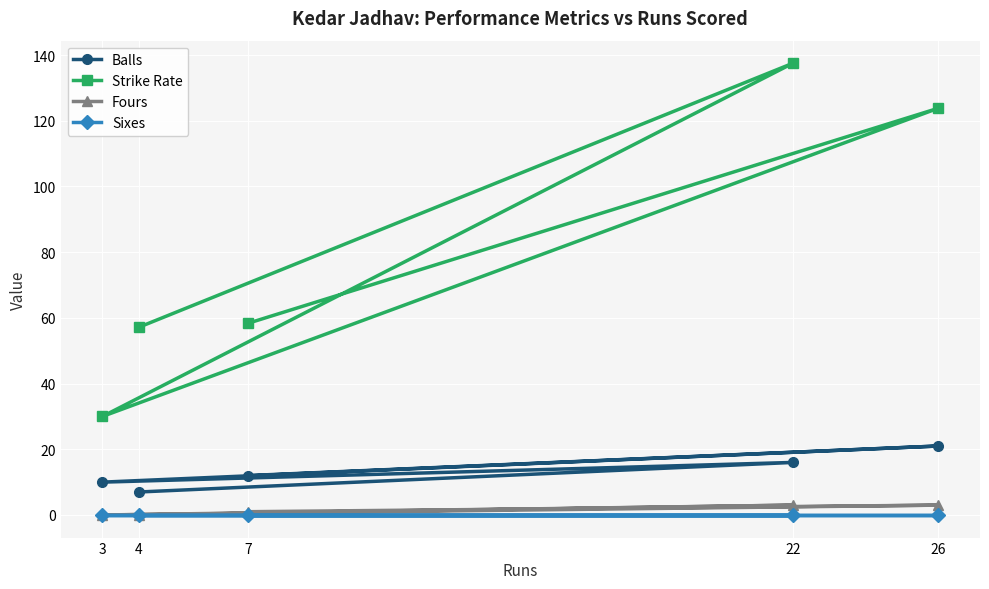

Reading left to right, what are all the values shown in this chart?

Balls: 3=10.0	4=7.0	7=12.0	22=16.0	26=21.0
Strike Rate: 3=30.0	4=57.1	7=58.3	22=137.5	26=123.8
Fours: 3=0.0	4=0.0	7=1.0	22=3.0	26=3.0
Sixes: 3=0.0	4=0.0	7=0.0	22=0.0	26=0.0